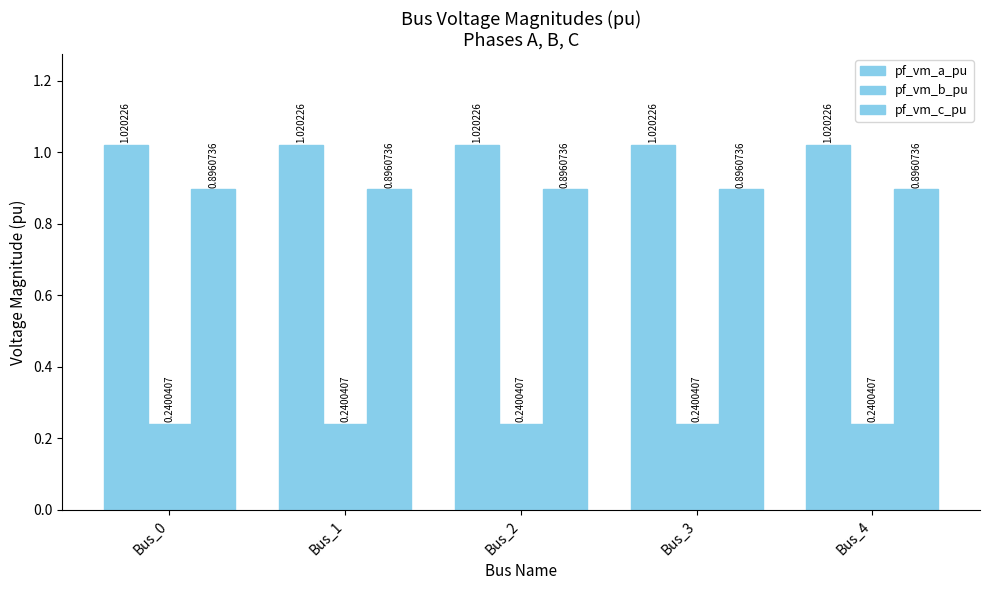

Does the chart contain stacked bars?

No